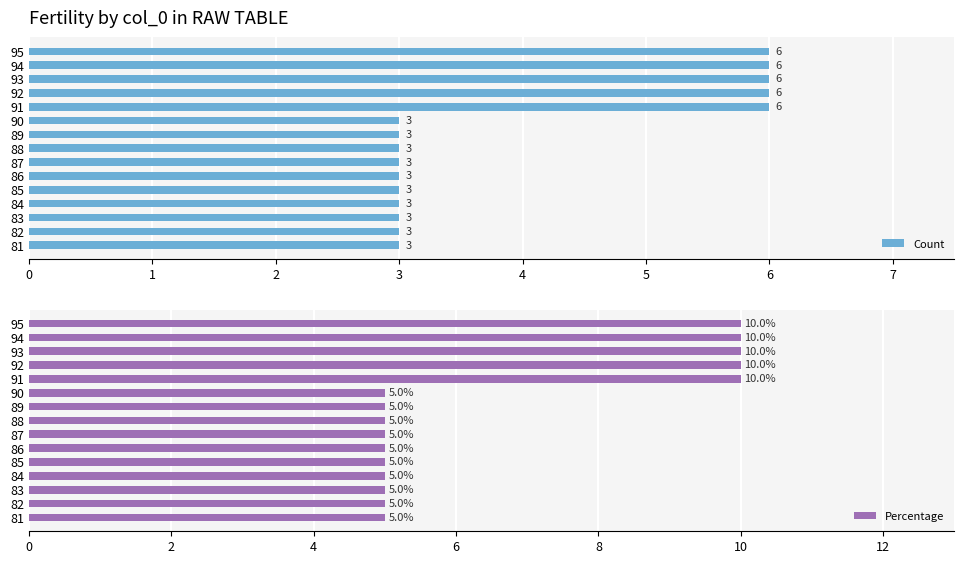

Which series has the largest total across all categories?

Percentage